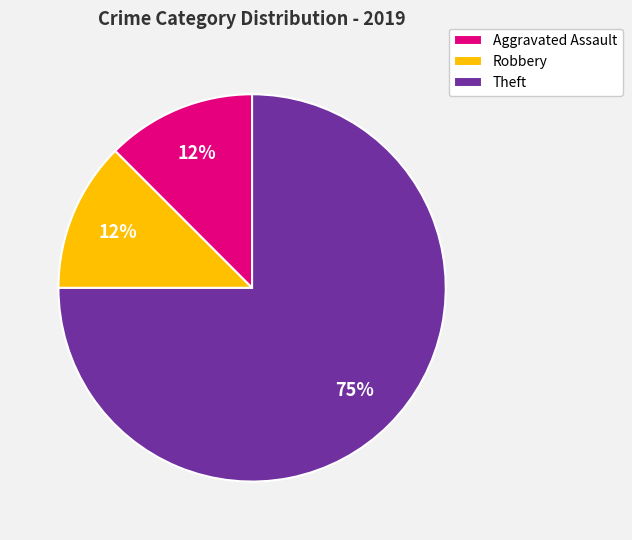

To the nearest percent, what is the average slice percentage?

33%